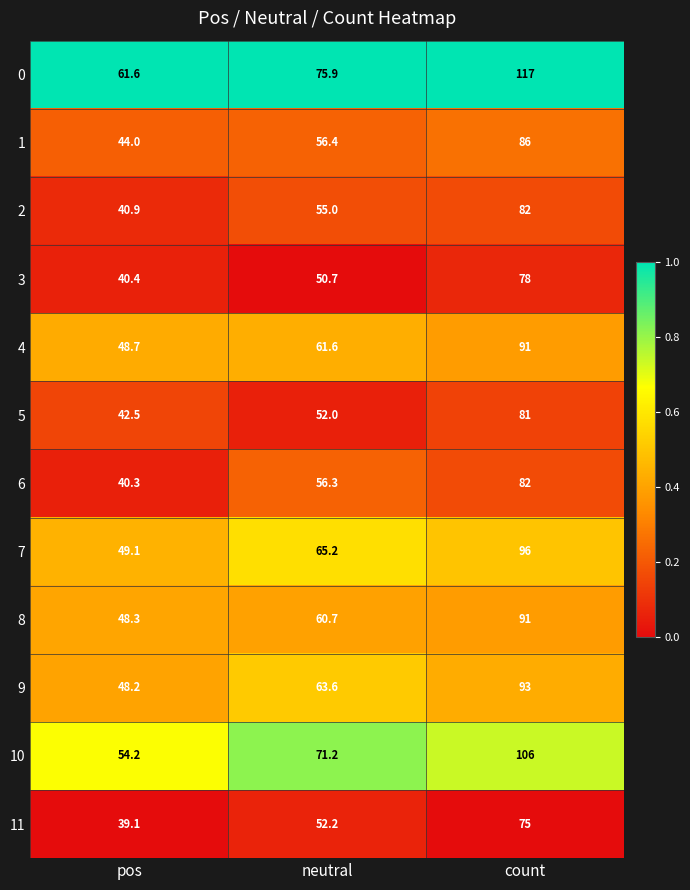

What is the spread (max minus min) of values at pos?

22.5